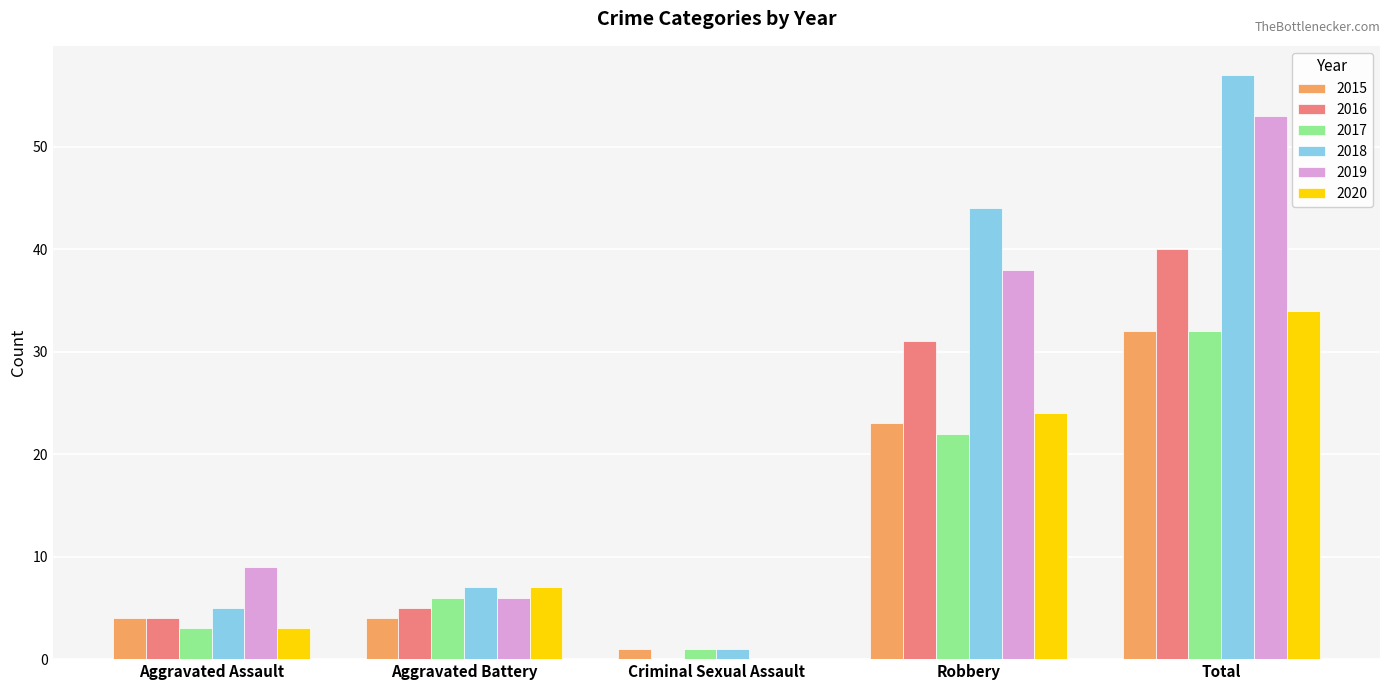

What is the sum of all 2020 values?

68